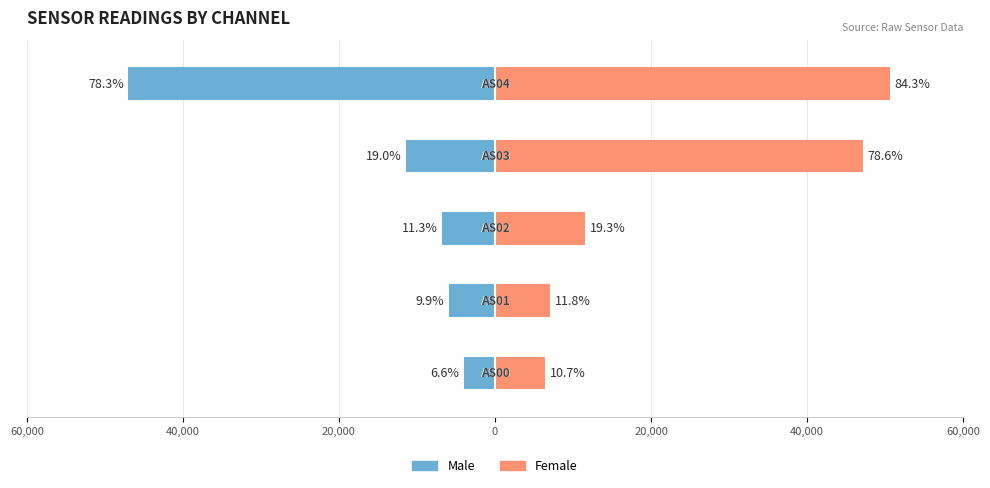

What is the sum of all Female values?

122848